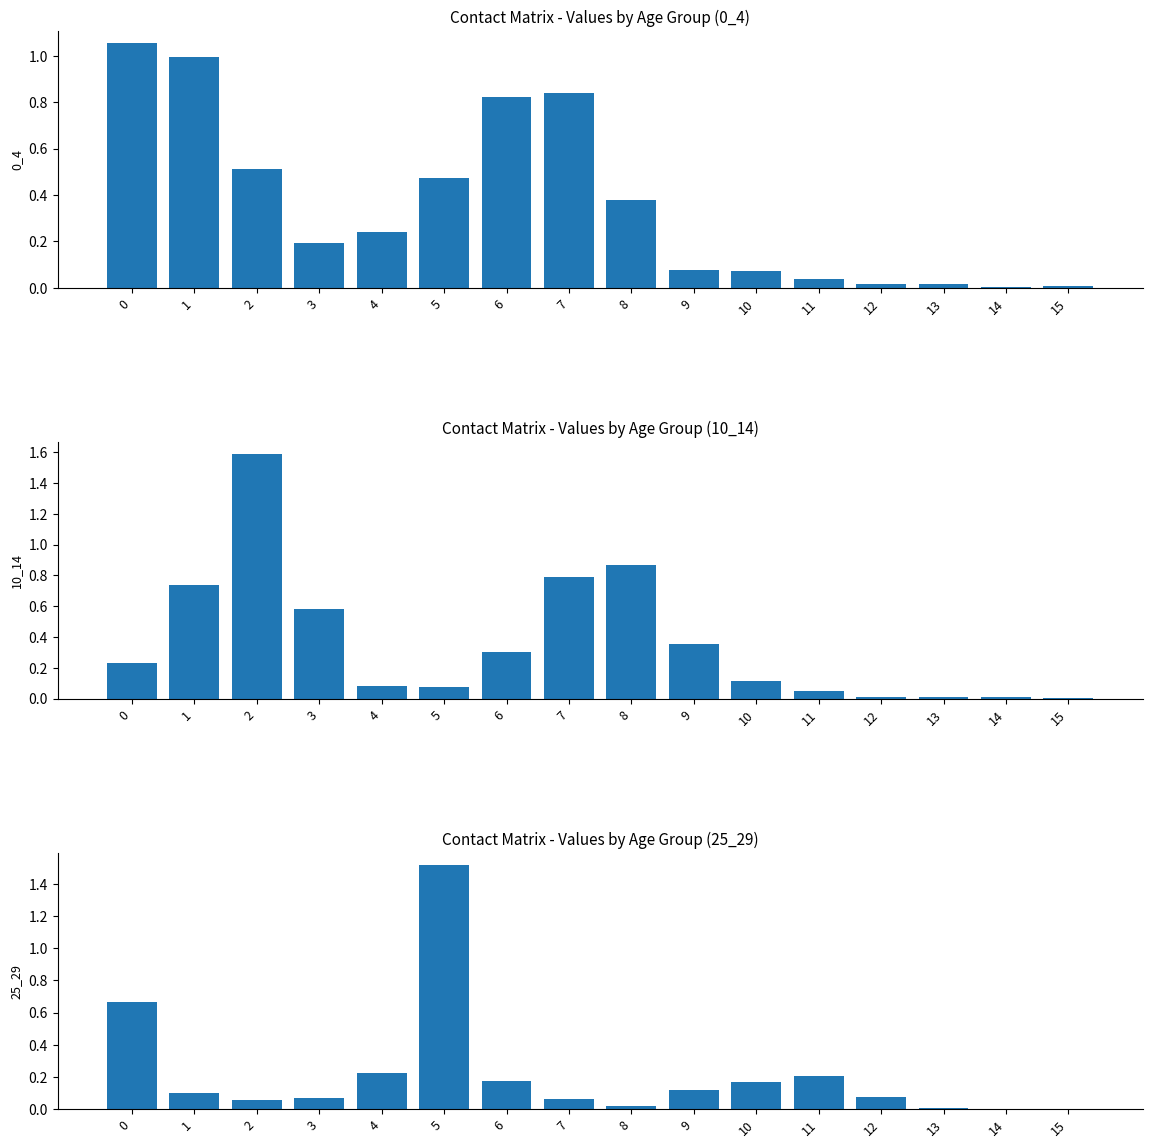

At which category is the sum across all series the highest?

2